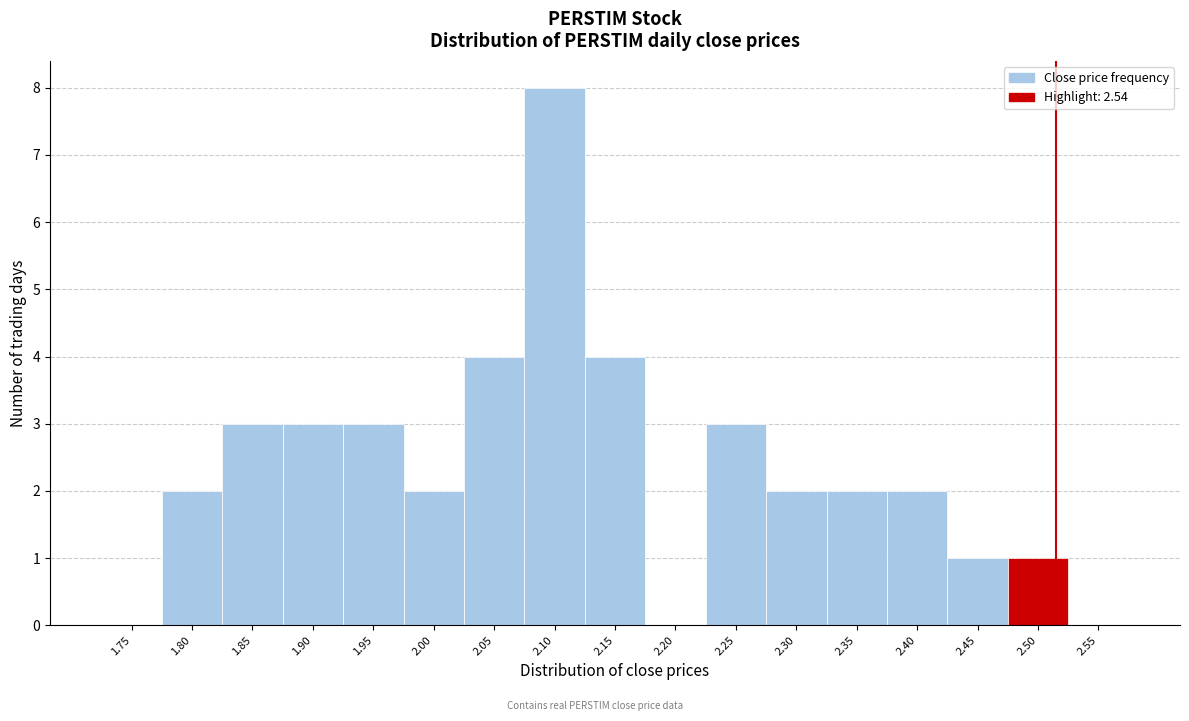

Reading left to right, what are all the values shown in this chart?

1.75=0	1.80=2	1.85=3	1.90=3	1.95=3	2.00=2	2.05=4	2.10=8	2.15=4	2.20=0	2.25=3	2.30=2	2.35=2	2.40=2	2.45=1	2.50=1	2.55=0